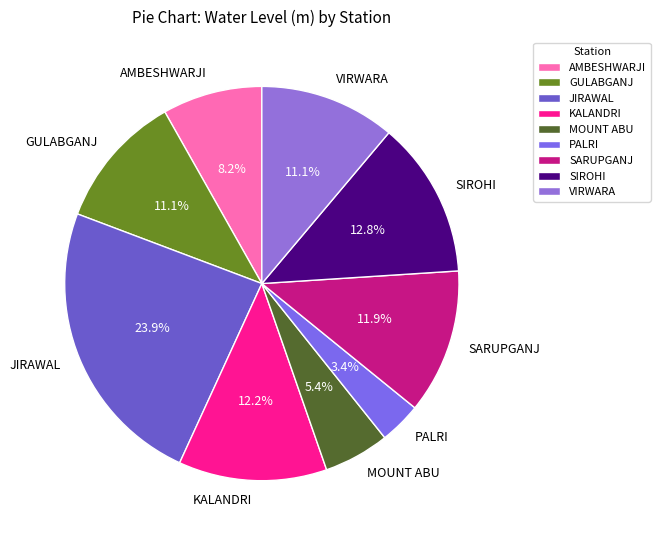

Which category has the biggest portion of the pie?

JIRAWAL